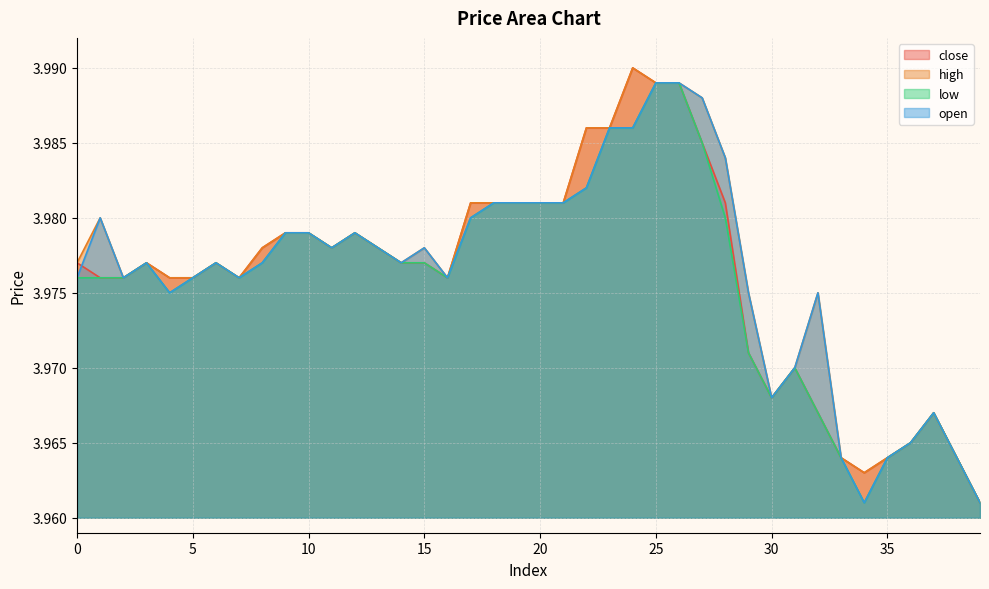

At how many categories does at least one series exceed 3?

40